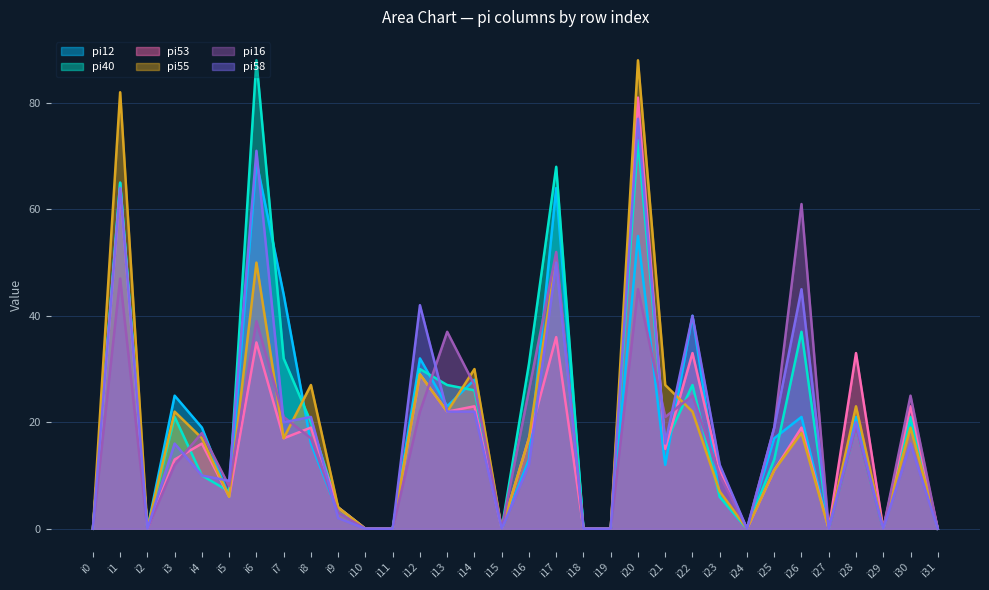

How many interior local peaks does the pi12 series have?

11